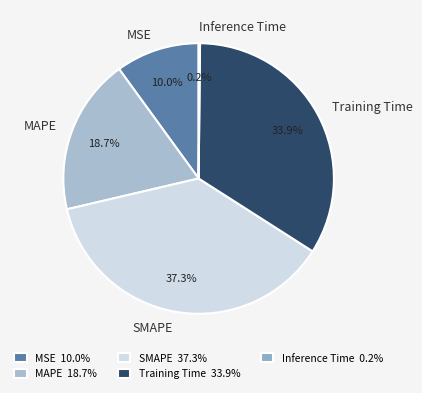

To the nearest percent, what portion does MSE represent?

10%